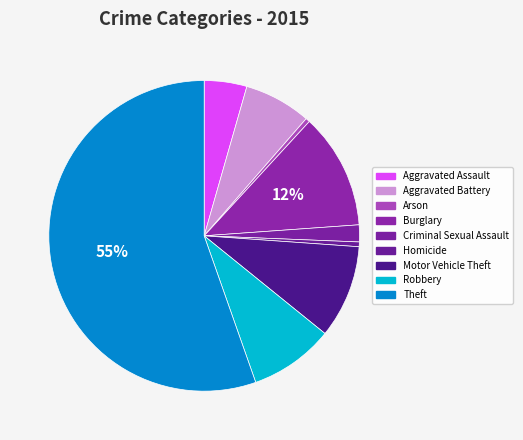

What percentage is the Criminal Sexual Assault slice, to the nearest percent?

2%